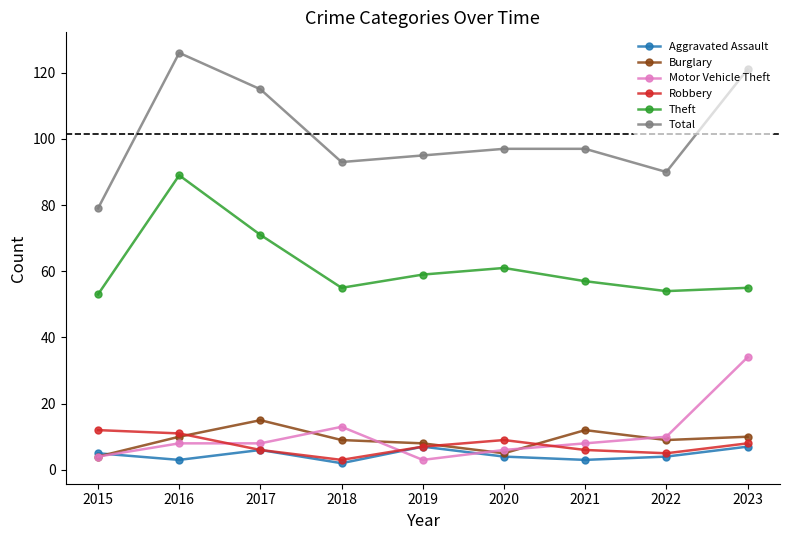

Reading right to left, what are all the values shown in this chart?

Aggravated Assault: 2023=7	2022=4	2021=3	2020=4	2019=7	2018=2	2017=6	2016=3	2015=5
Burglary: 2023=10	2022=9	2021=12	2020=5	2019=8	2018=9	2017=15	2016=10	2015=4
Motor Vehicle Theft: 2023=34	2022=10	2021=8	2020=6	2019=3	2018=13	2017=8	2016=8	2015=4
Robbery: 2023=8	2022=5	2021=6	2020=9	2019=7	2018=3	2017=6	2016=11	2015=12
Theft: 2023=55	2022=54	2021=57	2020=61	2019=59	2018=55	2017=71	2016=89	2015=53
Total: 2023=121	2022=90	2021=97	2020=97	2019=95	2018=93	2017=115	2016=126	2015=79